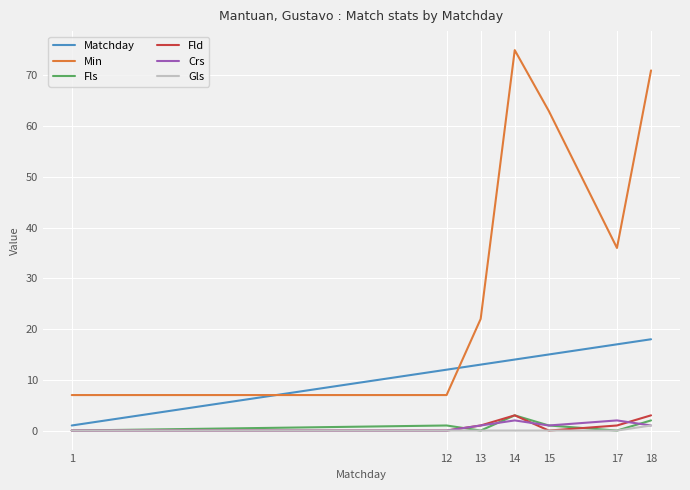

Reading right to left, what are all the values shown in this chart?

Matchday: 18	17	15	14	13	12	1
Min: 71	36	63	75	22	7	7
Fls: 2	0	1	3	0	1	0
Fld: 3	1	0	3	1	0	0
Crs: 1	2	1	2	1	0	0
Gls: 1	0	0	0	0	0	0